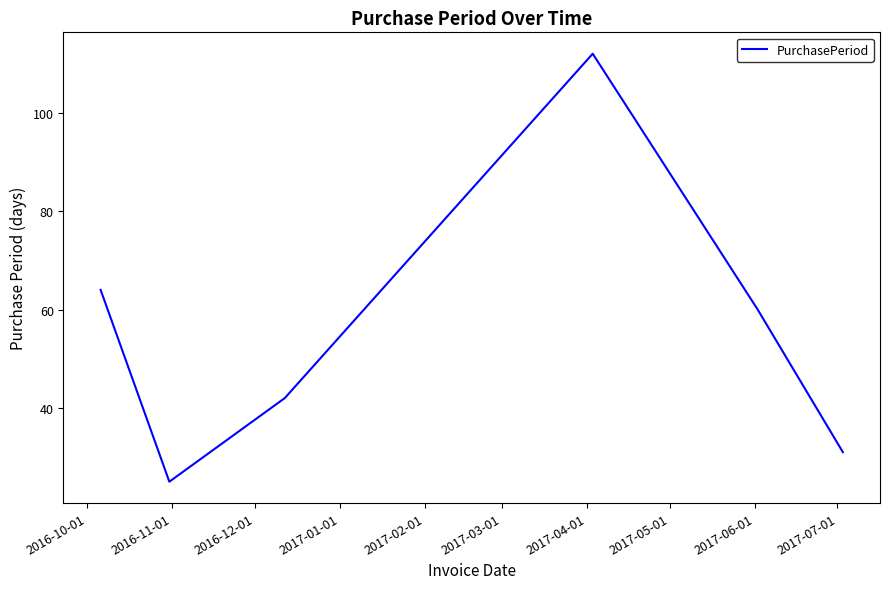

What is the minimum value shown in the chart?

25